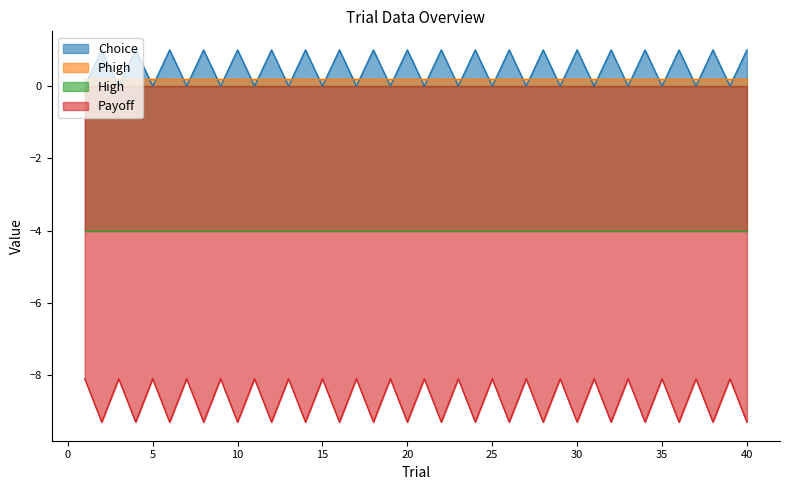

The value of Payoff at 32 is -12.1. True or false?

False